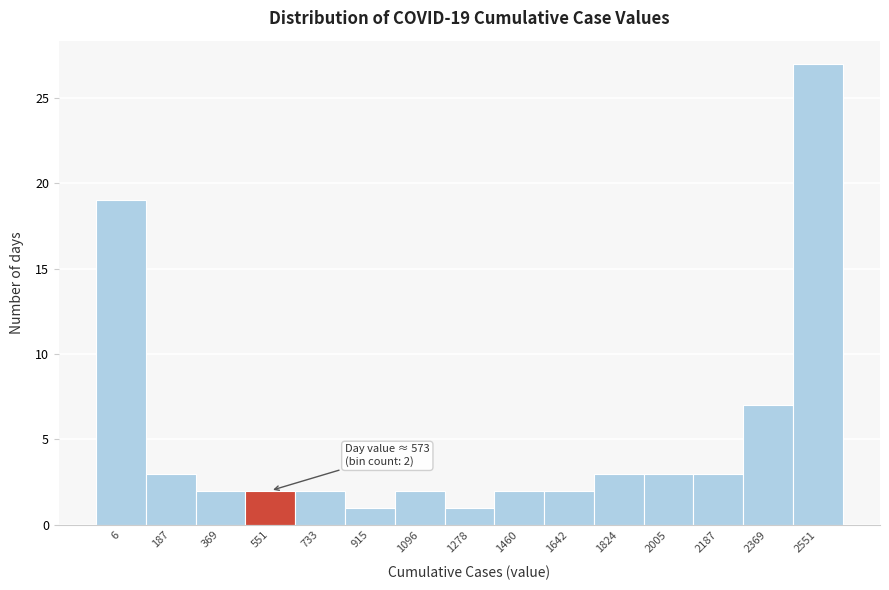

Reading left to right, list all the values displayed in this chart.

6=19	187=3	369=2	551=2	733=2	915=1	1096=2	1278=1	1460=2	1642=2	1824=3	2005=3	2187=3	2369=7	2551=27